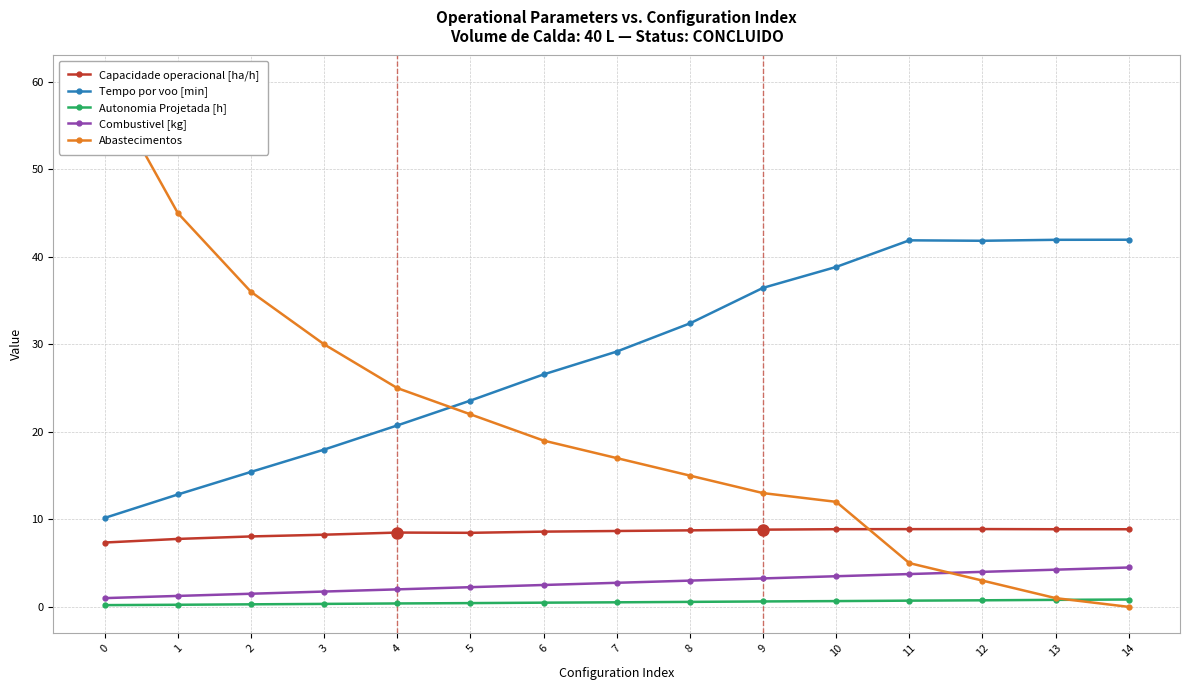

How many interior local peaks does the Tempo por voo [min] series have?

1